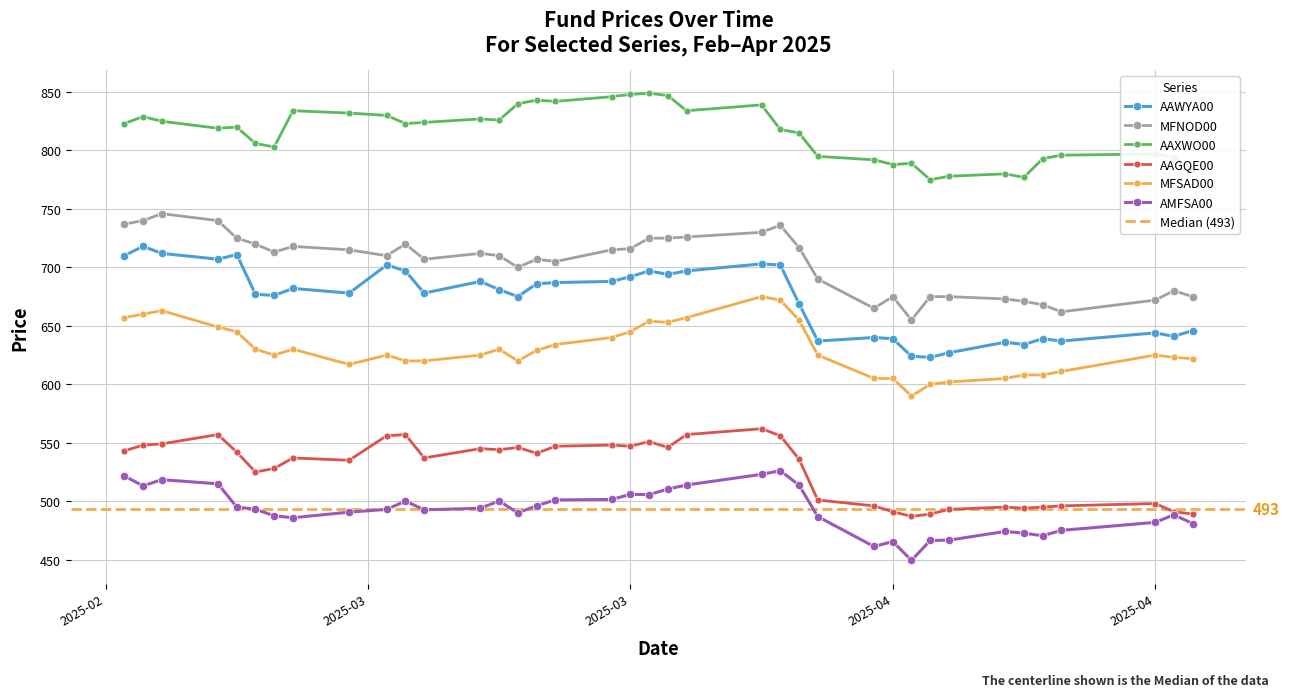

Reading left to right, transcribe all the data shown in this chart.

AAWYA00: 710.0	718.0	712.0	707.0	711.0	677.0	676.0	682.0	678.0	702.0	697.0	678.0	688.0	681.0	675.0	686.0	687.0	688.0	692.0	697.0	694.0	697.0	703.0	702.0	669.0	637.0	640.0	639.0	624.0	623.0	627.0	636.0	634.0	639.0	637.0	644.0	641.0	646.0
MFNOD00: 737.0	740.0	746.0	740.0	725.0	720.0	713.0	718.0	715.0	710.0	720.0	707.0	712.0	710.0	700.0	707.0	705.0	715.0	716.0	725.0	725.0	726.0	730.0	736.0	717.0	690.0	665.0	675.0	655.0	675.0	675.0	673.0	671.0	668.0	662.0	672.0	680.0	675.0
AAXWO00: 823.0	829.0	825.0	819.0	820.0	806.0	803.0	834.0	832.0	830.0	823.0	824.0	827.0	826.0	840.0	843.0	842.0	846.0	848.0	849.0	847.0	834.0	839.0	818.0	815.0	795.0	792.0	788.0	789.0	775.0	778.0	780.0	777.0	793.0	796.0	797.0	794.0	784.0
AAGQE00: 543.0	548.0	549.0	557.0	542.0	525.0	528.0	537.0	535.0	556.0	557.0	537.0	545.0	544.0	546.0	541.0	547.0	548.0	547.0	551.0	546.0	557.0	562.0	556.0	536.0	501.0	496.0	491.0	487.0	489.0	493.0	495.0	494.0	495.0	496.0	498.0	491.0	489.0
MFSAD00: 657.0	660.0	663.0	649.0	645.0	630.0	625.0	630.0	617.0	625.0	620.0	620.0	625.0	630.0	620.0	629.0	634.0	640.0	645.0	654.0	653.0	657.0	675.0	672.0	655.0	625.0	605.0	605.0	590.0	600.0	602.0	605.0	608.0	608.0	611.0	625.0	623.0	622.0
AMFSA00: 521.7	513.0	518.4	514.9	495.0	493.1	487.5	485.9	490.6	493.0	500.1	492.6	494.0	500.2	490.0	496.1	501.1	501.5	505.8	505.6	510.4	513.9	523.0	526.1	513.8	486.8	461.2	465.5	449.4	466.4	466.7	474.2	472.6	470.5	475.1	481.9	488.4	480.9